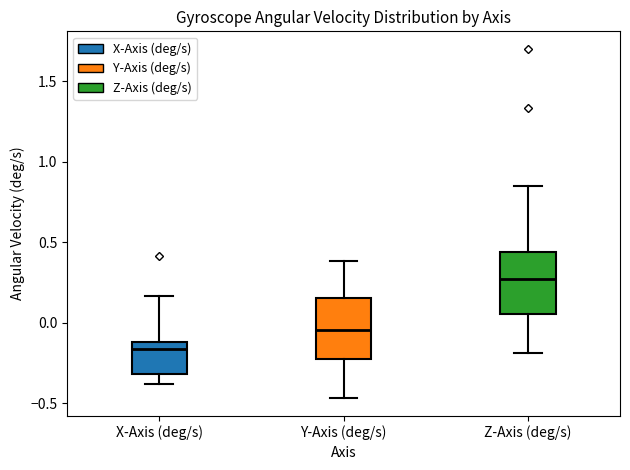

Reading left to right, transcribe this box plot: for each box, give where its median line is, the range the box spans, and where its two whiskers end, as read against the y-axis. The values are not printed on the chart, so give them approximately, as read against the axis.

X-Axis (deg/s): median -0.15, box -0.30 to -0.10, whiskers -0.40 to 0.15
Y-Axis (deg/s): median -0.05, box -0.25 to 0.15, whiskers -0.45 to 0.40
Z-Axis (deg/s): median 0.25, box 0.05 to 0.45, whiskers -0.20 to 0.85